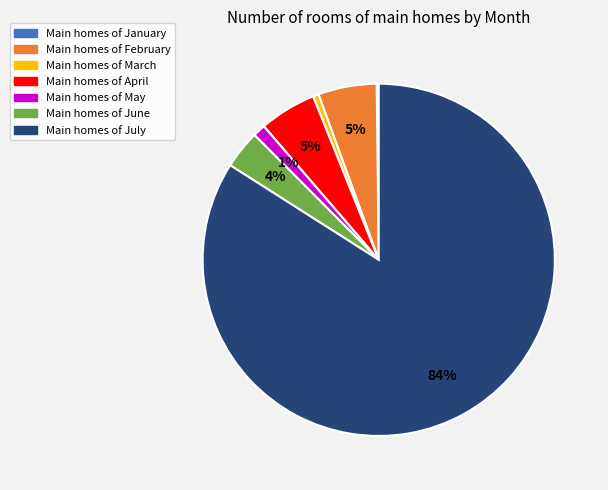

Do Main homes of May and Main homes of June together represent more than half of the pie?

No